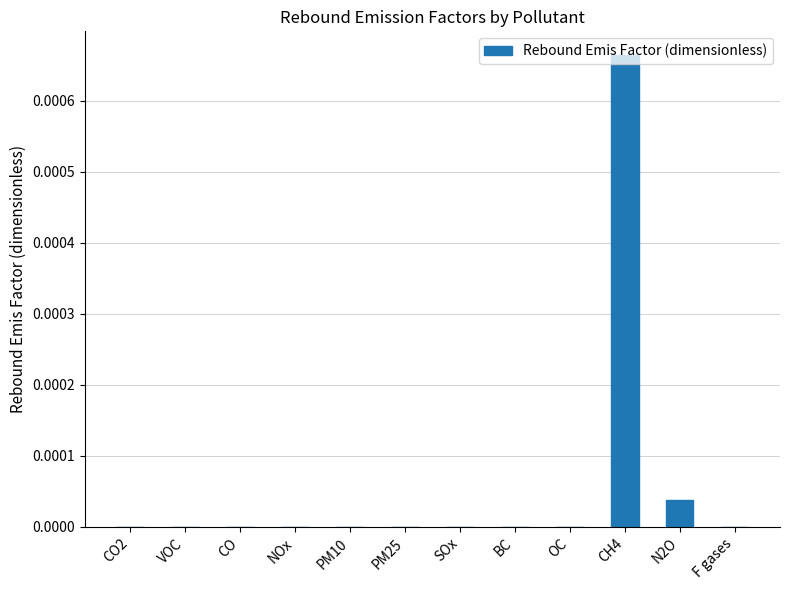

Count the number of categories in the chart.

12